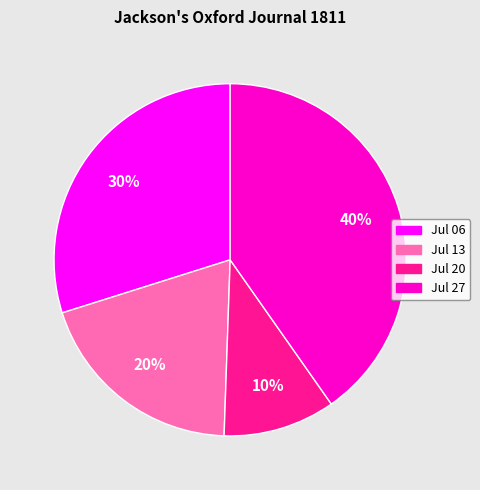

To the nearest percent, what is the average slice percentage?

25%